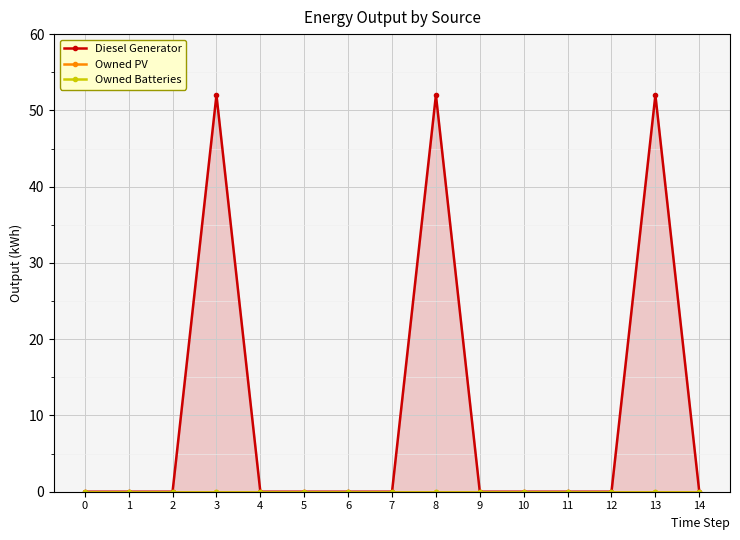

Which series changed the most between 6 and 13?

Diesel Generator